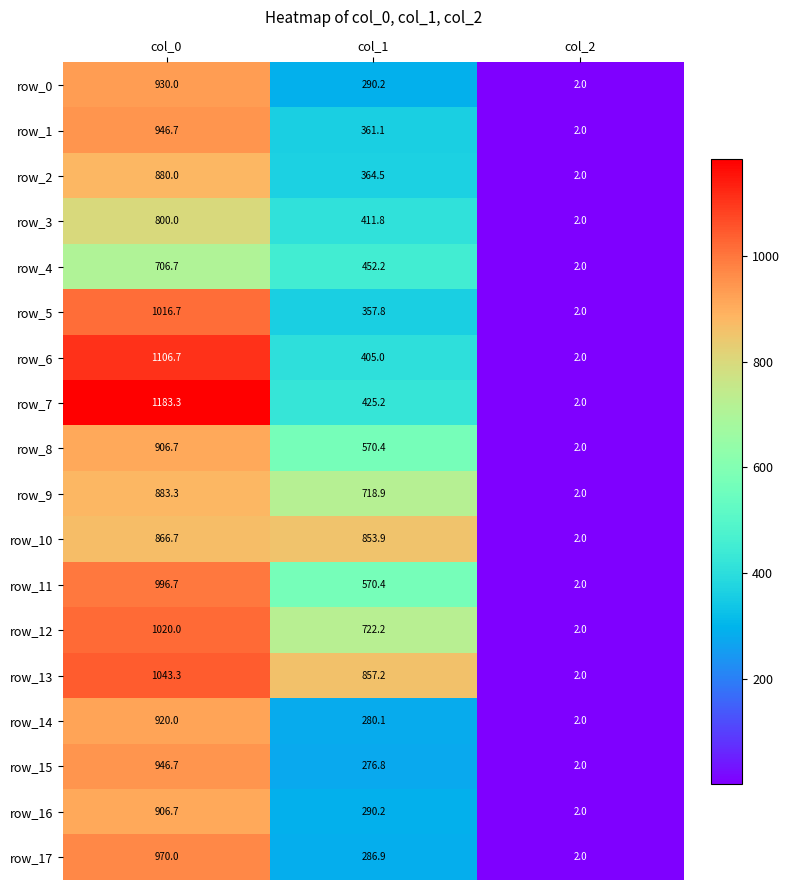

Rank the categories by row_0 value from lowest to highest.

col_2, col_1, col_0